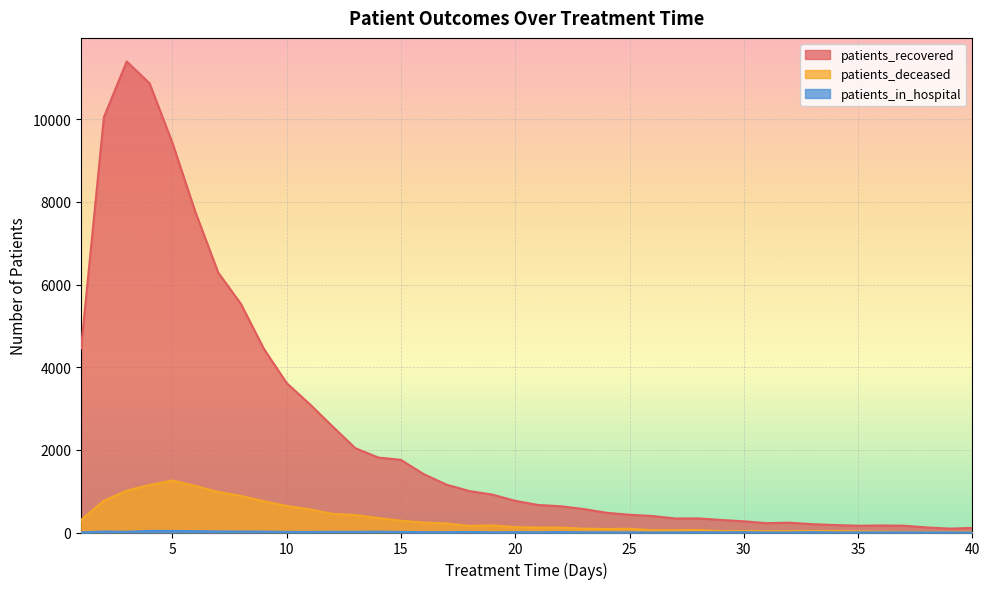

True or false: patients_recovered and patients_deceased cross at least once.

False